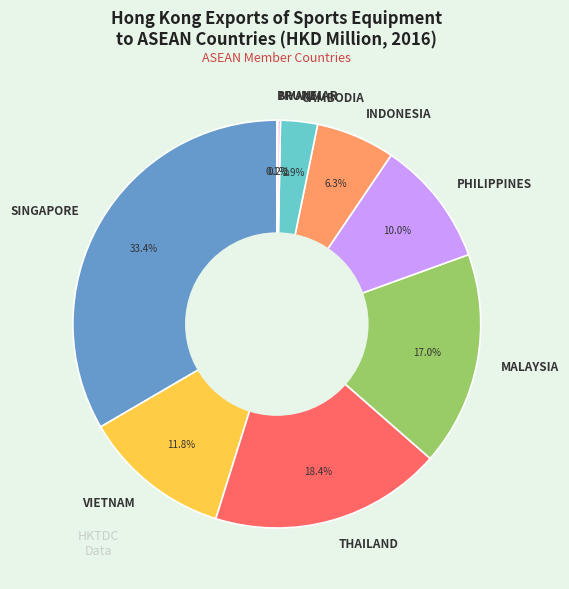

Is there any slice that represents more than half of the pie?

No